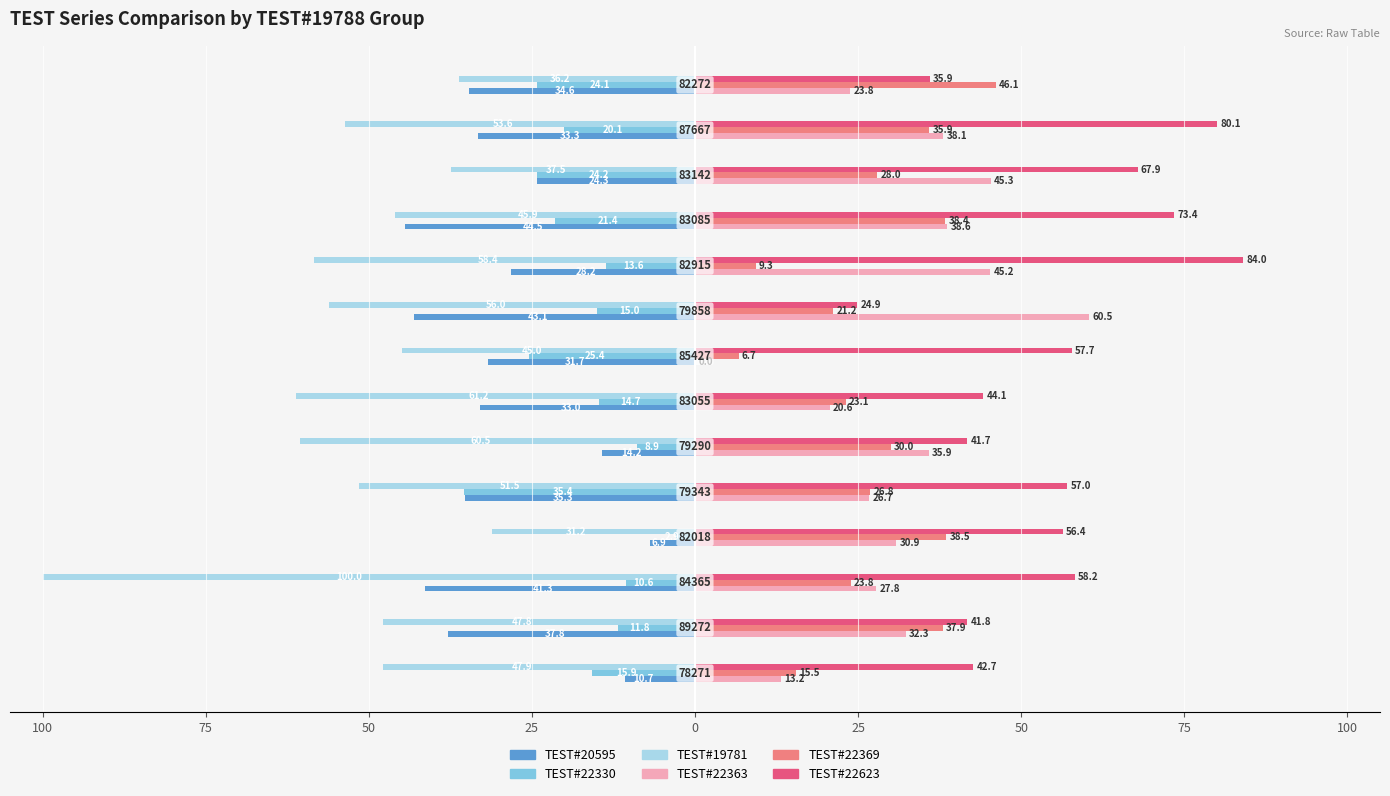

What are all the series names shown in the legend?

TEST#20595, TEST#22330, TEST#19781, TEST#22363, TEST#22369, TEST#22623